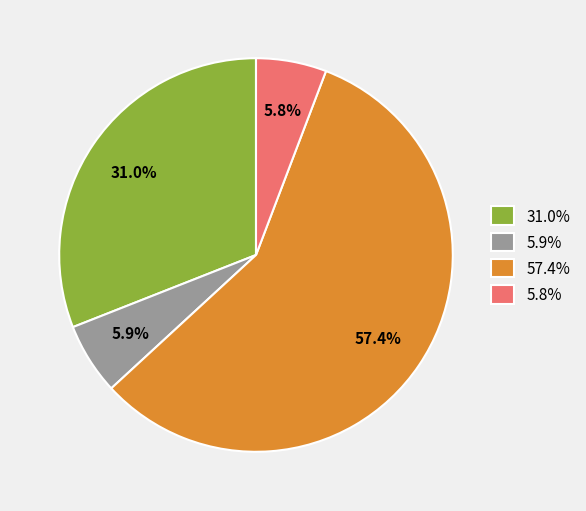

What is the majority slice?

57.4%